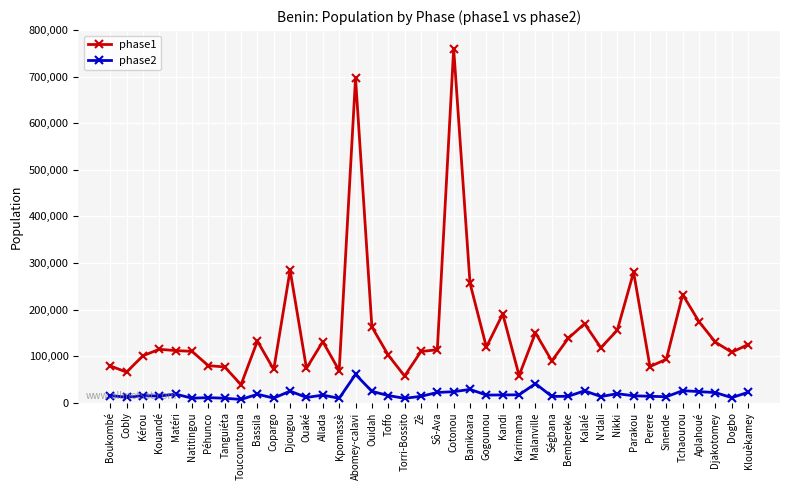

What are all the series names shown in the legend?

phase1, phase2